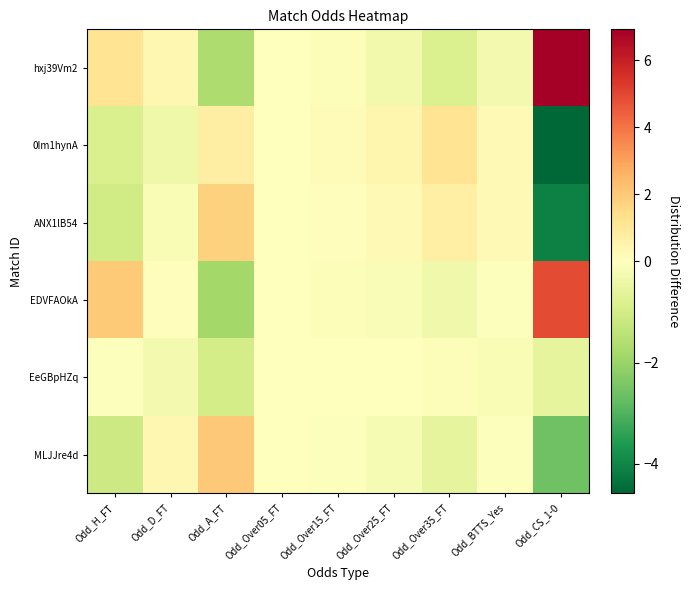

What is the spread (max minus min) of values at Odd_D_FT?

0.7